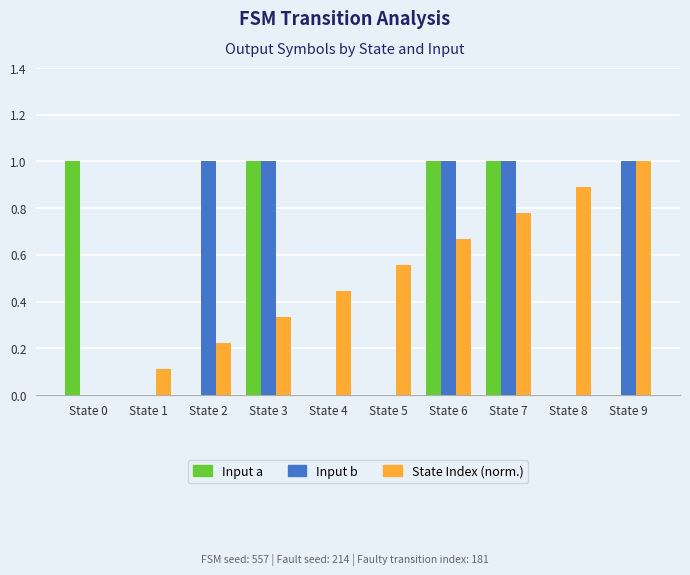

What are all the series names shown in the legend?

Input a, Input b, State Index (norm.)